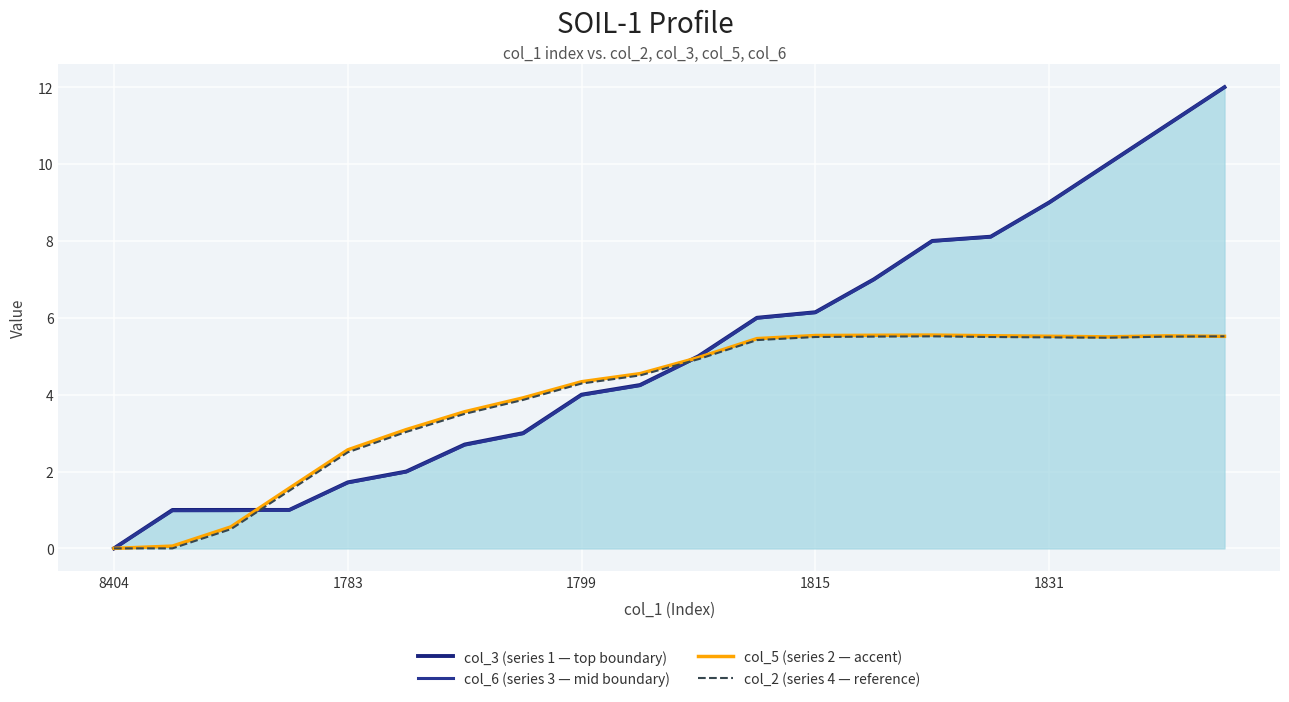

The col_5 (series 2 — accent) series shows 2.9 at 17. True or false?

False